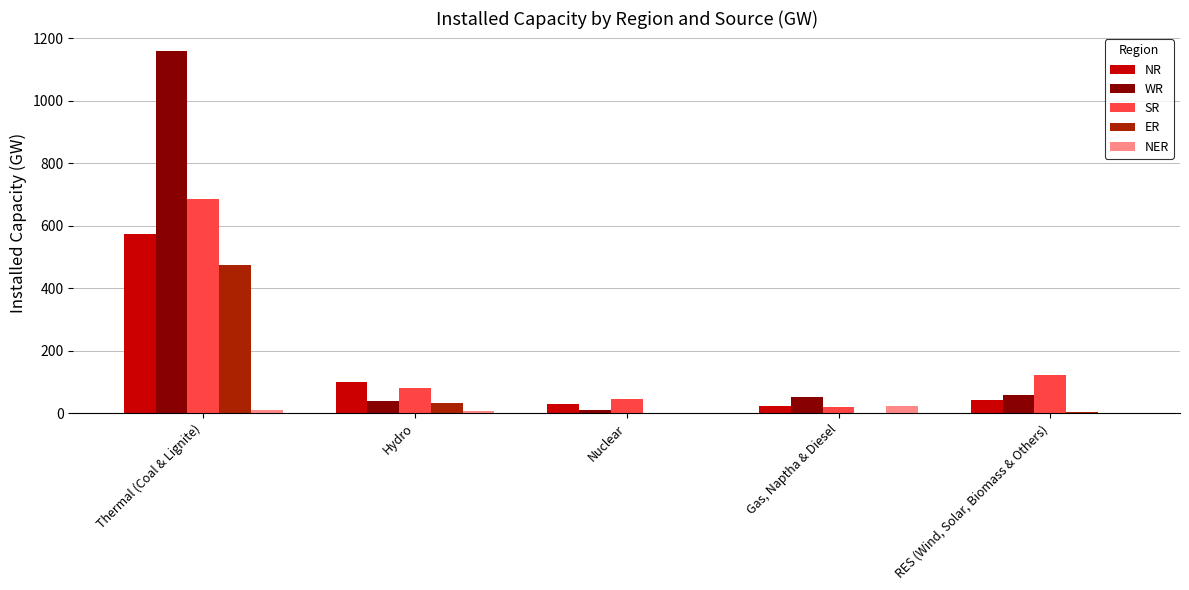

Is it true that NR equals 28 at Nuclear?

True